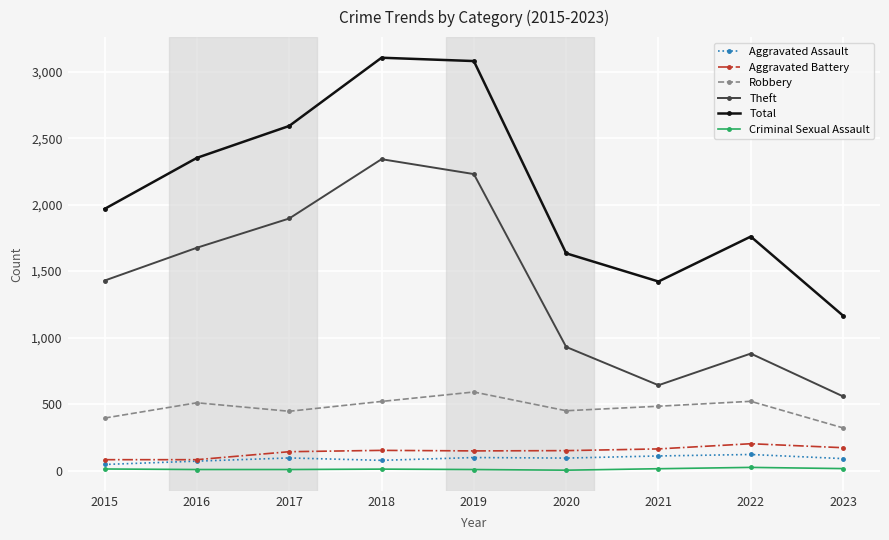

True or false: Aggravated Battery and Theft cross at least once.

False